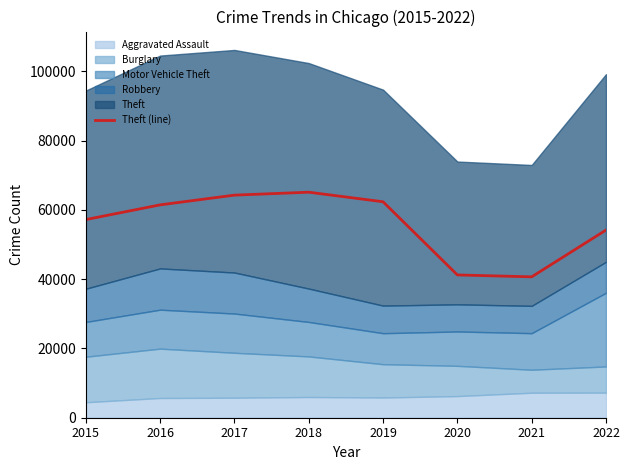

How many values exceed 61465?

3